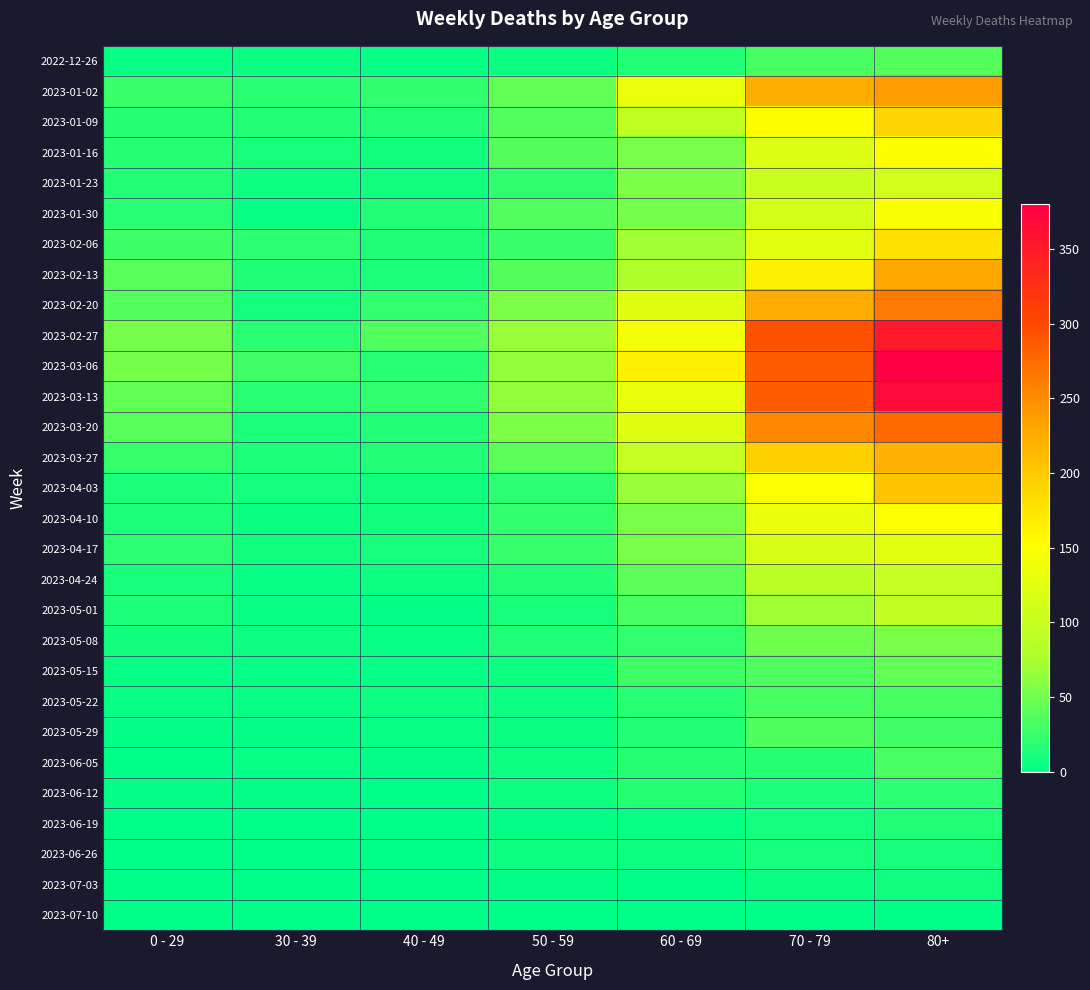

Reading left to right, extract all data points from this chart.

2022-12-26: 0 - 29=4	30 - 39=5	40 - 49=4	50 - 59=5	60 - 69=16	70 - 79=32	80+=38
2023-01-02: 0 - 29=26	30 - 39=18	40 - 49=21	50 - 59=44	60 - 69=134	70 - 79=225	80+=238
2023-01-09: 0 - 29=17	30 - 39=15	40 - 49=16	50 - 59=37	60 - 69=94	70 - 79=153	80+=189
2023-01-16: 0 - 29=17	30 - 39=11	40 - 49=8	50 - 59=38	60 - 69=54	70 - 79=121	80+=150
2023-01-23: 0 - 29=15	30 - 39=6	40 - 49=8	50 - 59=21	60 - 69=55	70 - 79=104	80+=110
2023-01-30: 0 - 29=18	30 - 39=4	40 - 49=15	50 - 59=37	60 - 69=51	70 - 79=112	80+=148
2023-02-06: 0 - 29=28	30 - 39=20	40 - 49=14	50 - 59=26	60 - 69=72	70 - 79=127	80+=179
2023-02-13: 0 - 29=39	30 - 39=14	40 - 49=13	50 - 59=38	60 - 69=80	70 - 79=165	80+=230
2023-02-20: 0 - 29=38	30 - 39=10	40 - 49=23	50 - 59=55	60 - 69=123	70 - 79=227	80+=263
2023-02-27: 0 - 29=53	30 - 39=18	40 - 49=36	50 - 59=68	60 - 69=143	70 - 79=294	80+=349
2023-03-06: 0 - 29=53	30 - 39=29	40 - 49=19	50 - 59=65	60 - 69=166	70 - 79=285	80+=380
2023-03-13: 0 - 29=44	30 - 39=19	40 - 49=23	50 - 59=65	60 - 69=133	70 - 79=285	80+=368
2023-03-20: 0 - 29=40	30 - 39=13	40 - 49=16	50 - 59=55	60 - 69=122	70 - 79=253	80+=275
2023-03-27: 0 - 29=24	30 - 39=12	40 - 49=16	50 - 59=41	60 - 69=98	70 - 79=193	80+=222
2023-04-03: 0 - 29=13	30 - 39=9	40 - 49=8	50 - 59=20	60 - 69=68	70 - 79=149	80+=203
2023-04-10: 0 - 29=13	30 - 39=5	40 - 49=8	50 - 59=23	60 - 69=54	70 - 79=133	80+=149
2023-04-17: 0 - 29=20	30 - 39=8	40 - 49=11	50 - 59=25	60 - 69=54	70 - 79=117	80+=126
2023-04-24: 0 - 29=11	30 - 39=3	40 - 49=7	50 - 59=16	60 - 69=41	70 - 79=90	80+=100
2023-05-01: 0 - 29=13	30 - 39=4	40 - 49=2	50 - 59=11	60 - 69=33	70 - 79=71	80+=95
2023-05-08: 0 - 29=8	30 - 39=6	40 - 49=4	50 - 59=15	60 - 69=23	70 - 79=50	80+=54
2023-05-15: 0 - 29=4	30 - 39=4	40 - 49=3	50 - 59=7	60 - 69=29	70 - 79=35	80+=44
2023-05-22: 0 - 29=3	30 - 39=3	40 - 49=6	50 - 59=6	60 - 69=18	70 - 79=32	80+=32
2023-05-29: 0 - 29=2	30 - 39=2	40 - 49=3	50 - 59=5	60 - 69=15	70 - 79=35	80+=29
2023-06-05: 0 - 29=1	30 - 39=3	40 - 49=2	50 - 59=6	60 - 69=17	70 - 79=17	80+=33
2023-06-12: 0 - 29=2	30 - 39=2	40 - 49=1	50 - 59=6	60 - 69=17	70 - 79=13	80+=20
2023-06-19: 0 - 29=1	30 - 39=1	40 - 49=1	50 - 59=2	60 - 69=4	70 - 79=10	80+=16
2023-06-26: 0 - 29=1	30 - 39=1	40 - 49=0	50 - 59=6	60 - 69=6	70 - 79=11	80+=11
2023-07-03: 0 - 29=1	30 - 39=0	40 - 49=0	50 - 59=2	60 - 69=1	70 - 79=5	80+=8
2023-07-10: 0 - 29=0	30 - 39=0	40 - 49=0	50 - 59=0	60 - 69=0	70 - 79=0	80+=0